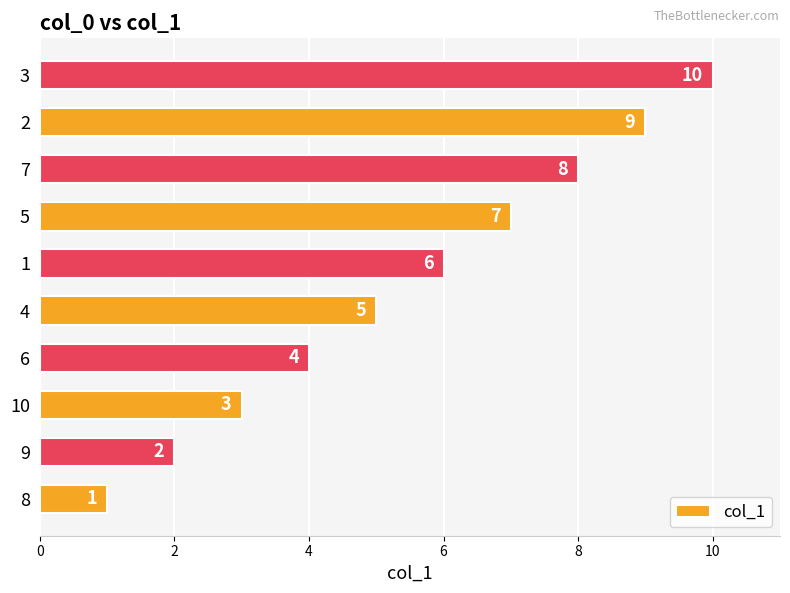

Count the values in the range 3 to 8.

6